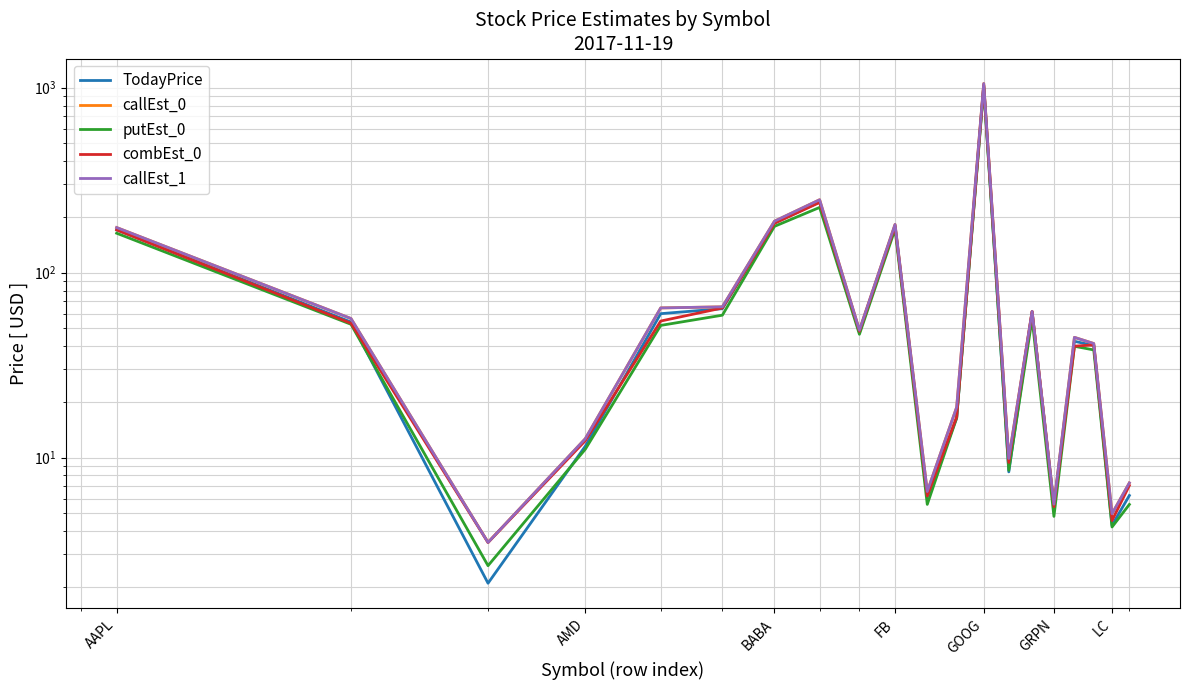

At which category is the sum across all series the highest?

GOOG